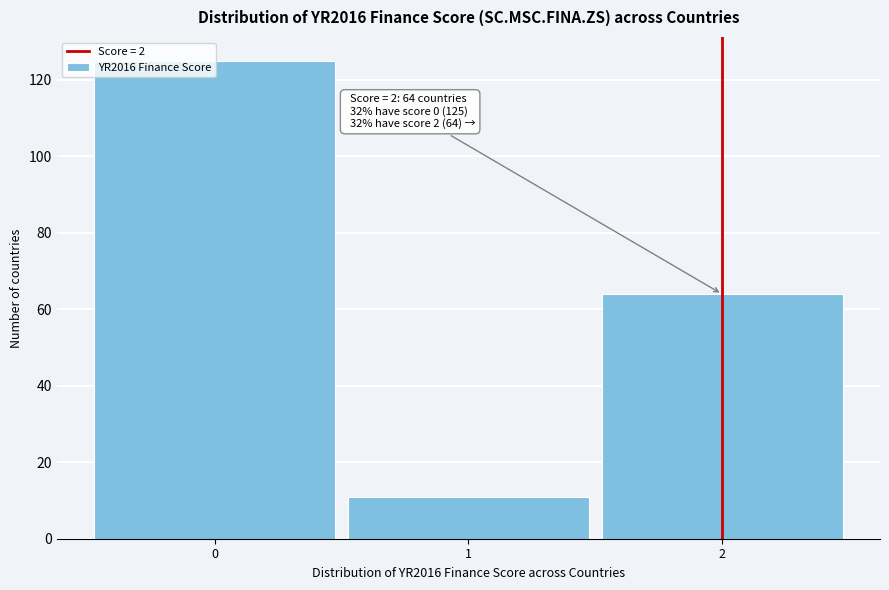

What is the minimum value shown in the chart?

11